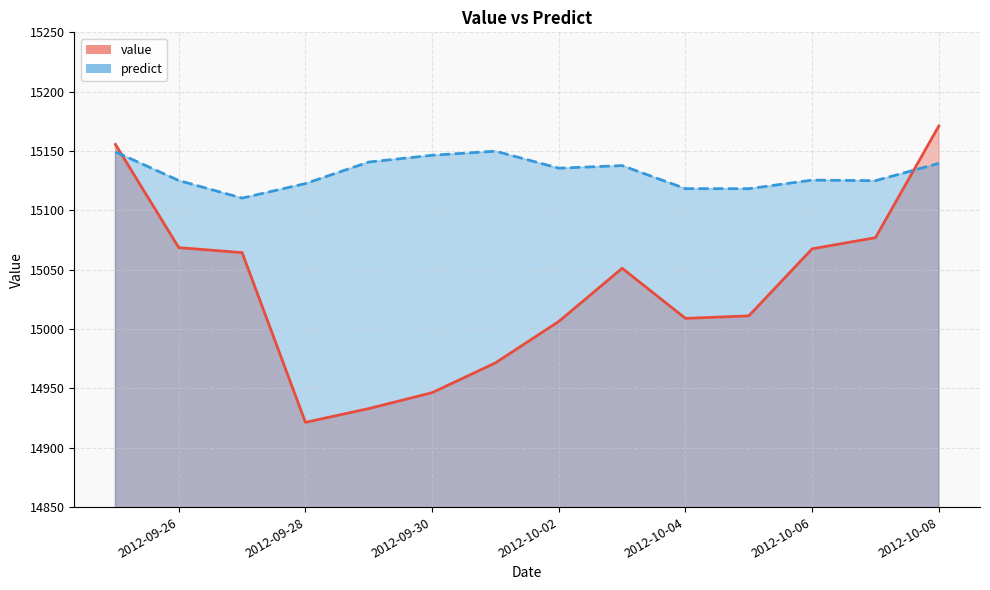

Reading left to right, list all the values displayed in this chart.

value: 15155.6	15068.6	15064.4	14921.4	14933.0	14946.4	14971.5	15006.4	15051.2	15009.0	15011.1	15067.6	15077.0	15171.1
predict: 15149.3	15125.1	15110.3	15122.6	15140.7	15146.4	15149.9	15135.5	15137.7	15118.3	15118.3	15125.5	15125.0	15139.6